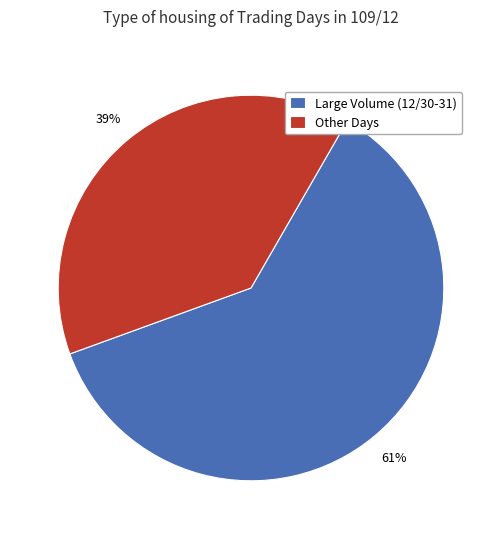

Approximately how many times larger is the value at Large Volume (12/30-31) compared to Other Days?

1.6